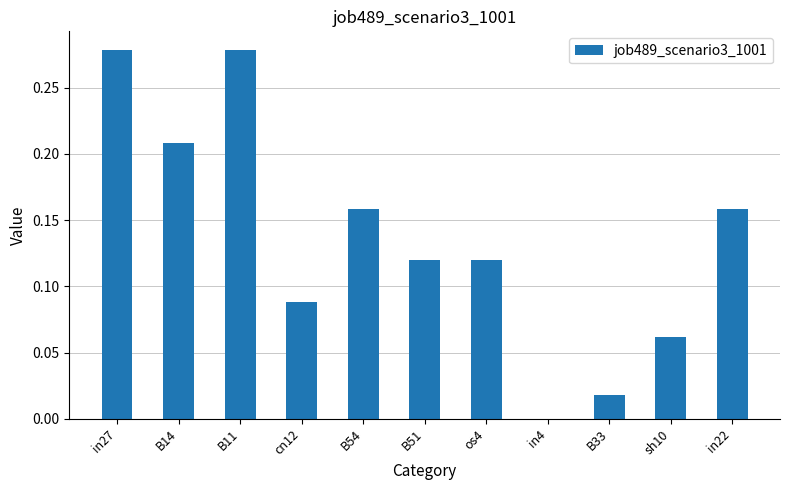

Does the chart contain stacked bars?

No